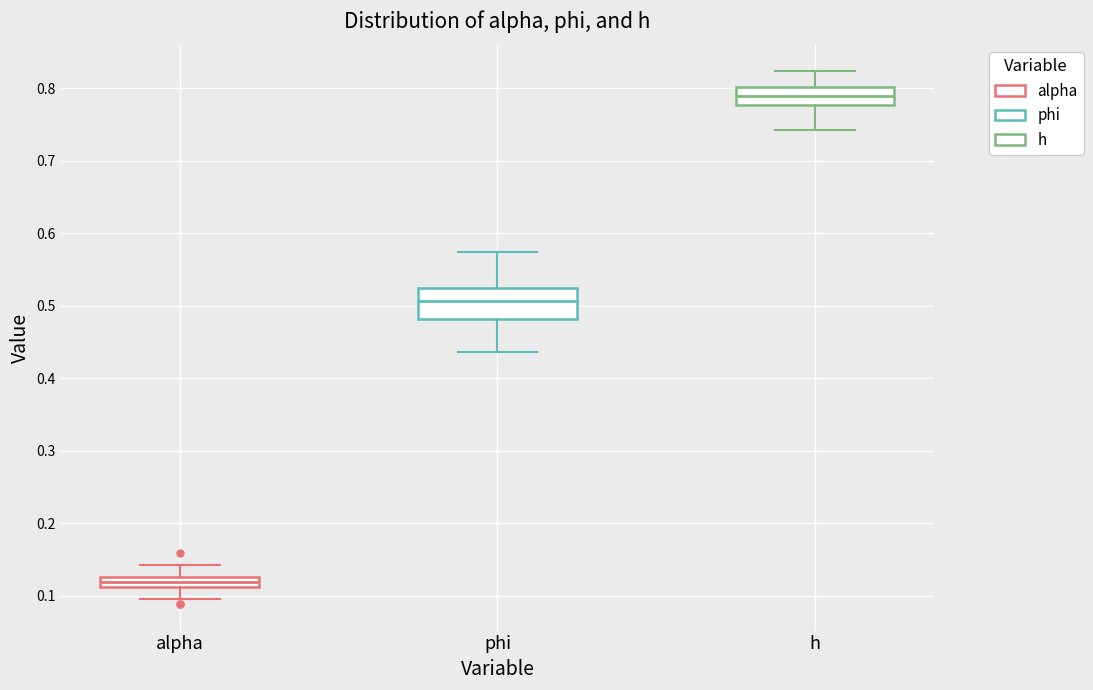

Where is the upper edge of the box for phi on the y-axis? The values are not printed on the chart, so give them approximately, as read against the axis.

0.52